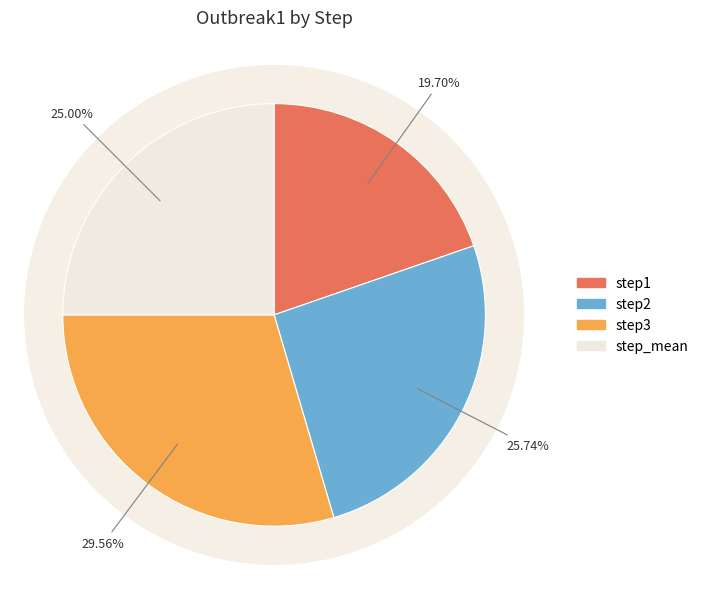

To the nearest percent, what percentage of the pie is step2?

26%